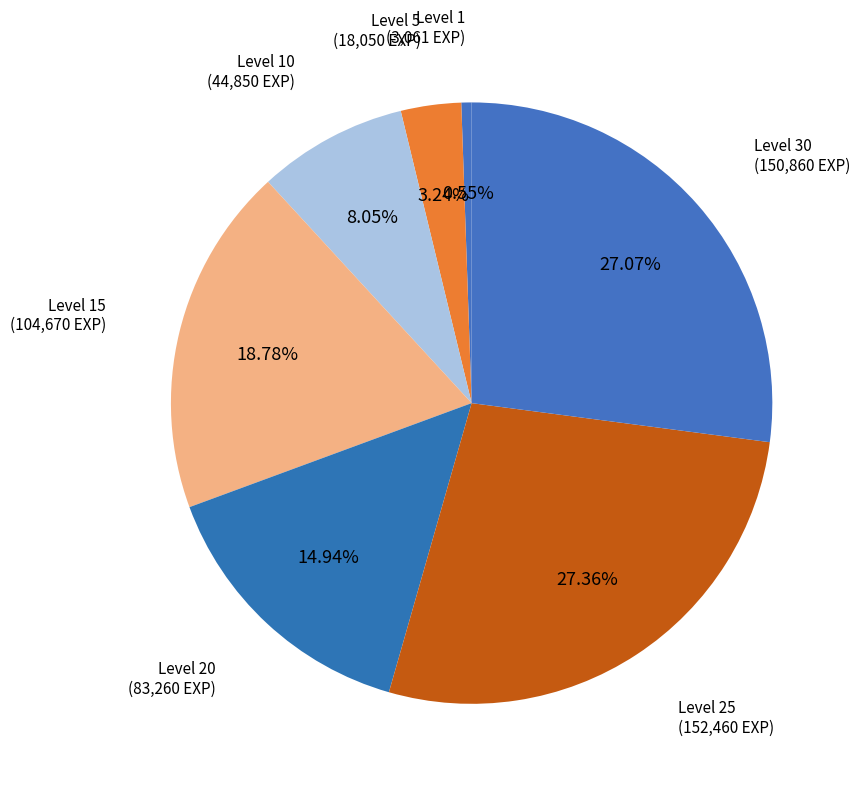

How many slices are in this pie chart?

7